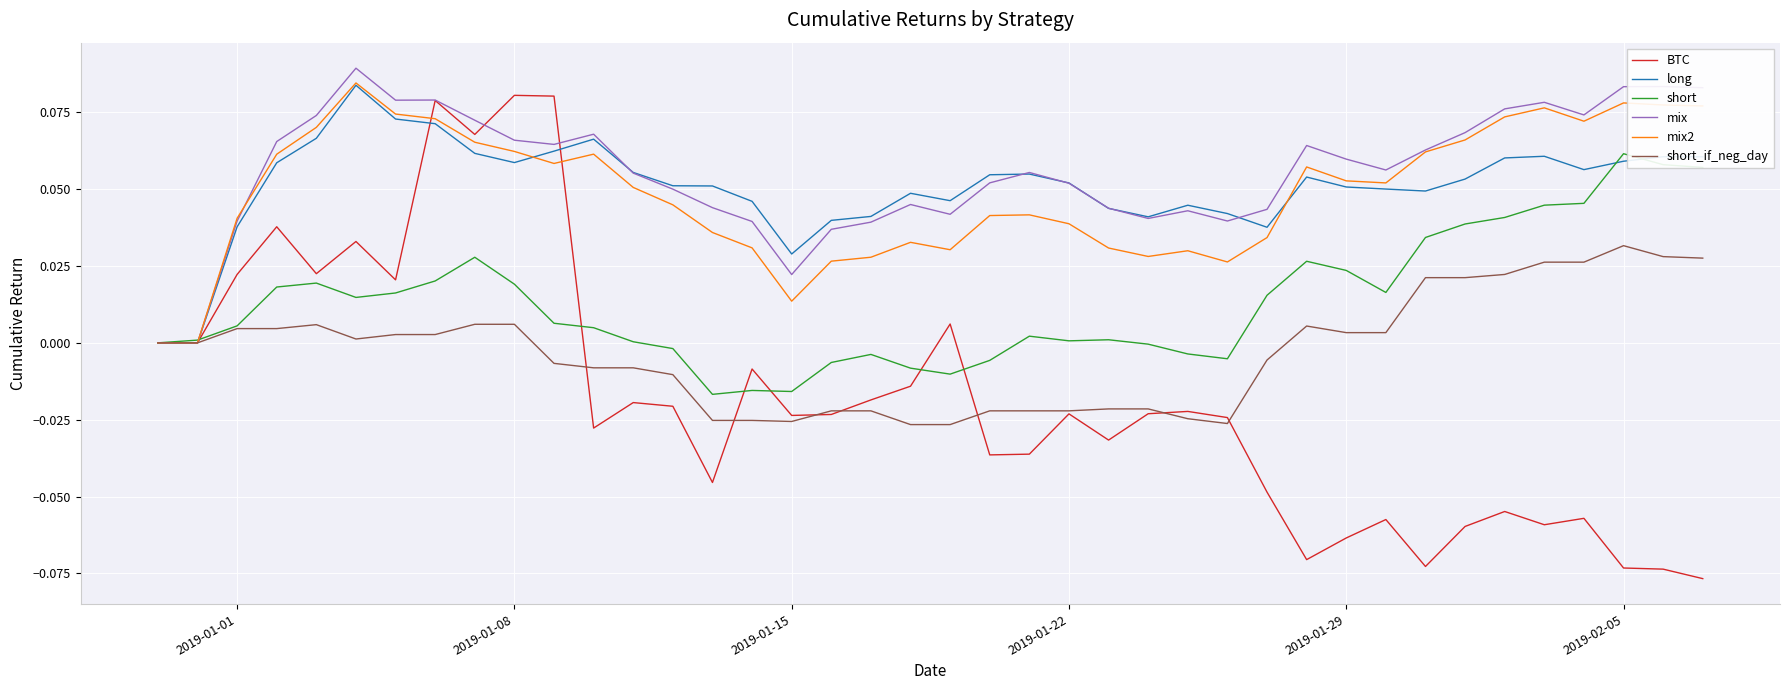

After their last crossing, which series has the higher values: short or mix?

mix